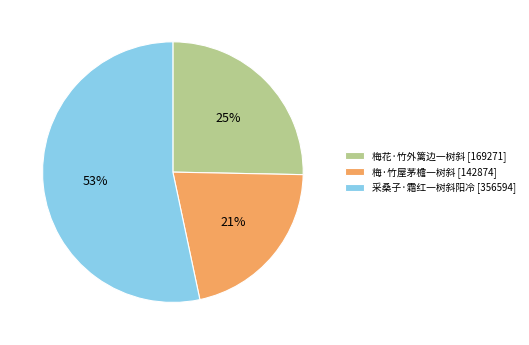

Which slice is the smallest?

梅·竹屋茅檐一树斜